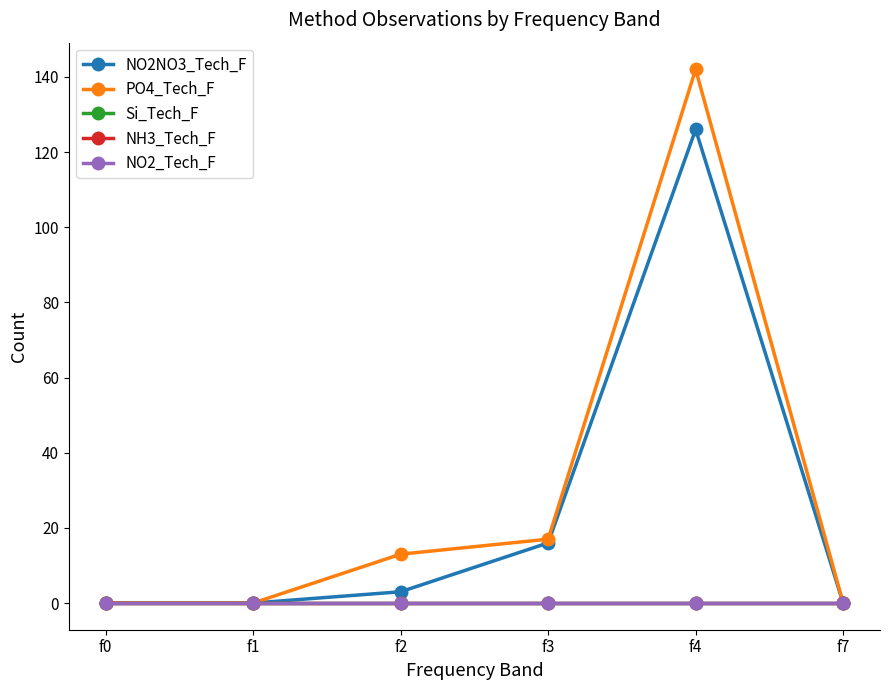

What is the maximum value shown in the chart?

142